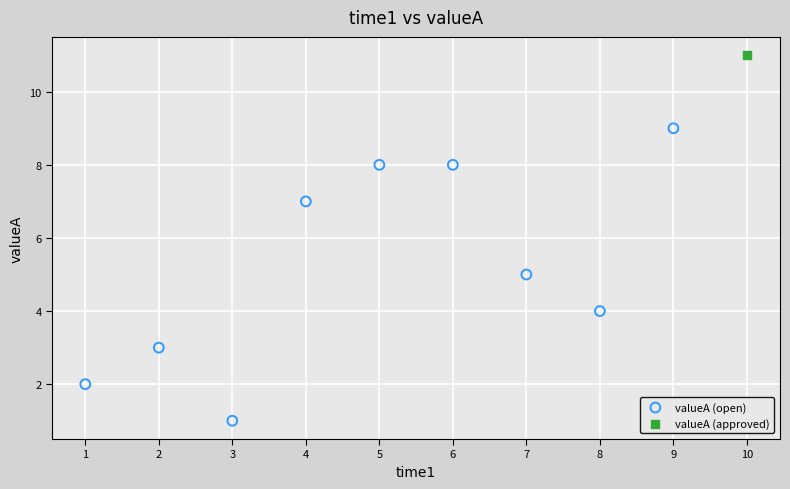

What are all the series names shown in the legend?

valueA (open), valueA (approved)